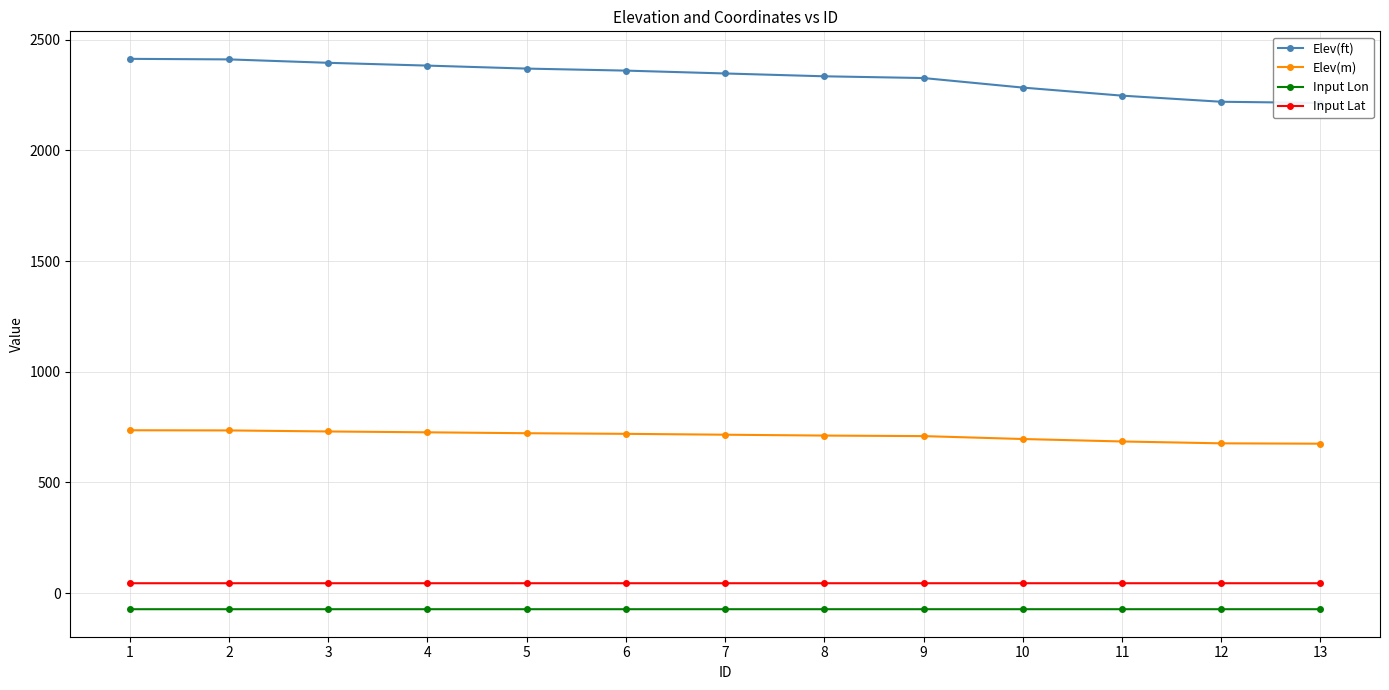

Which category has the lowest value in the Input Lat series?

13